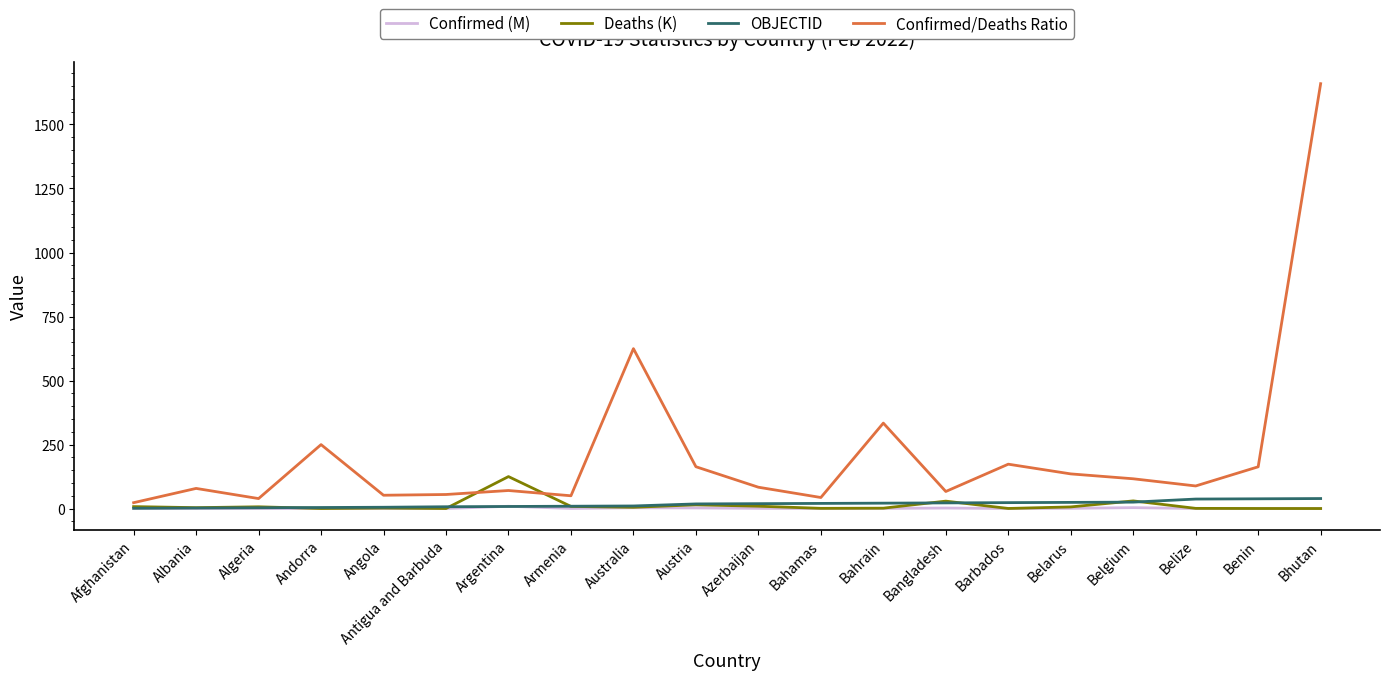

Which series has the largest total across all categories?

Confirmed/Deaths Ratio